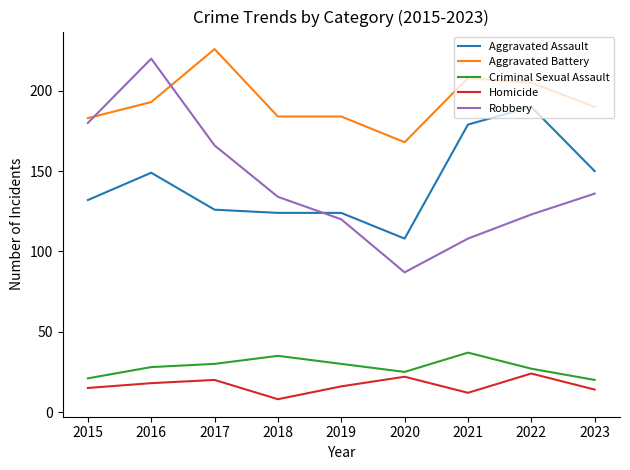

What is the total value across all series at 2022?

569